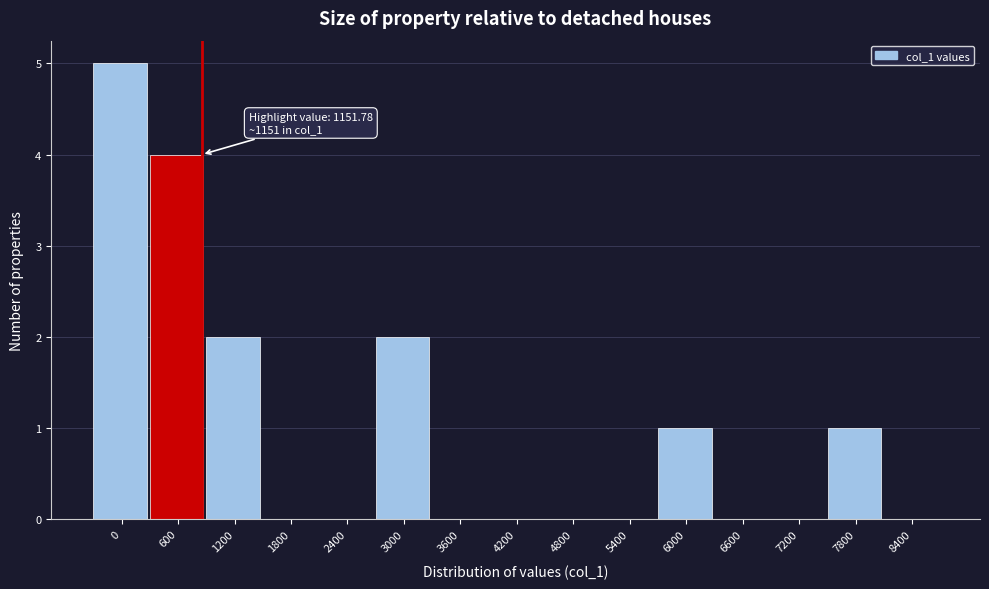

Reading left to right, list all the values displayed in this chart.

0=5	600=4	1200=2	1800=0	2400=0	3000=2	3600=0	4200=0	4800=0	5400=0	6000=1	6600=0	7200=0	7800=1	8400=0